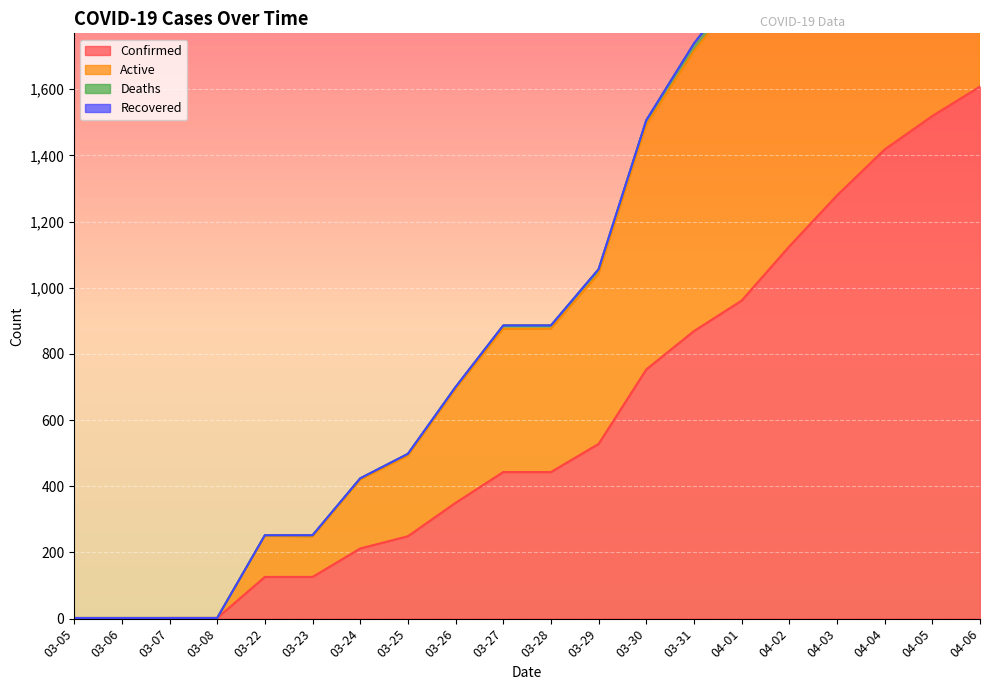

Between 03-26 and 03-30, which is larger?

03-30